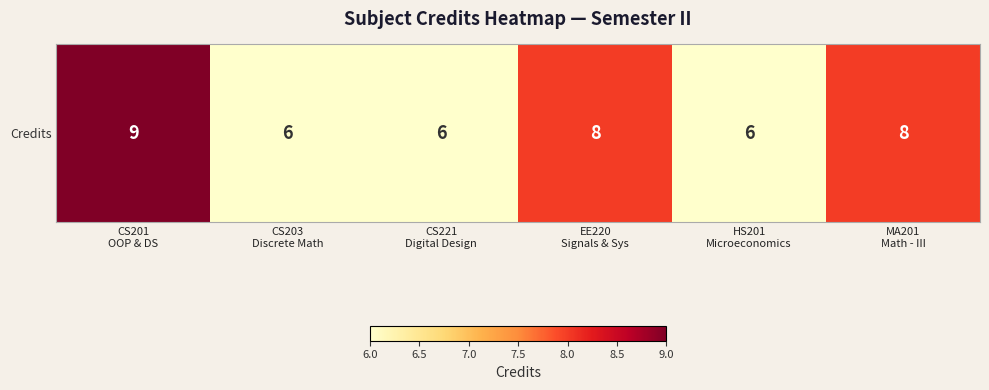

Where is the data nearest to the value 7?

CS203
Discrete Math